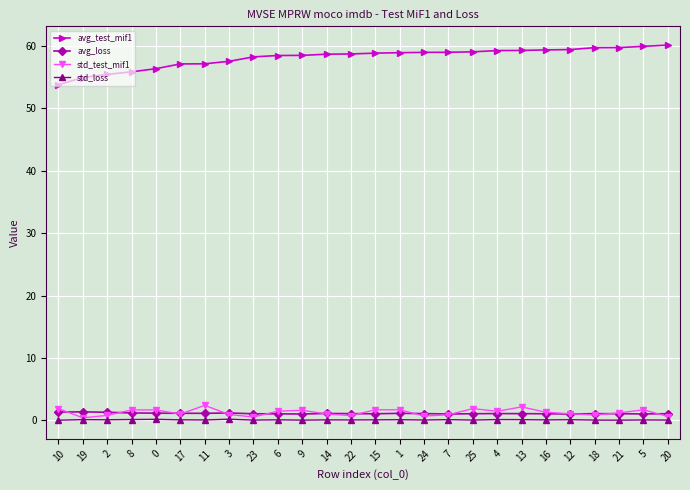

At how many categories does at least one series exceed 38?

26